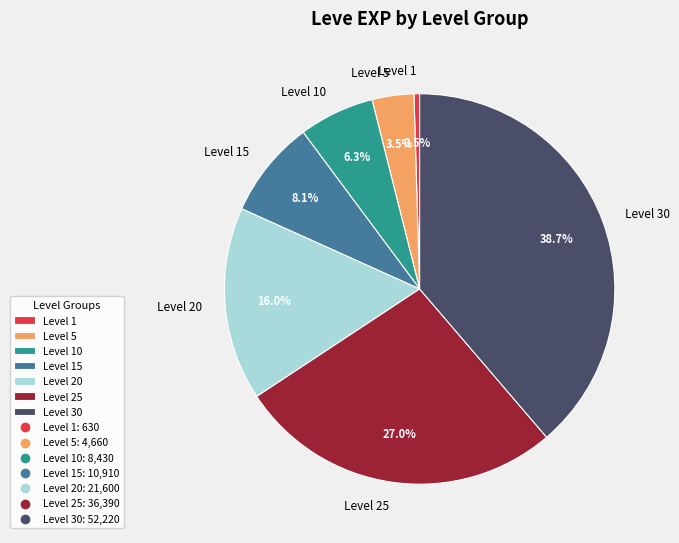

Is there a majority slice in this chart?

No